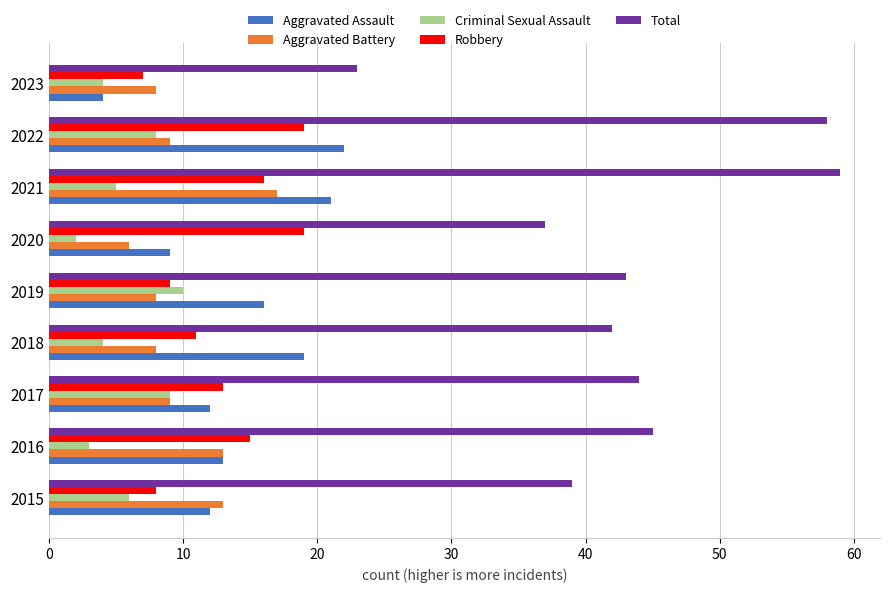

True or false: Aggravated Battery has a value of 26 at 2021.

False